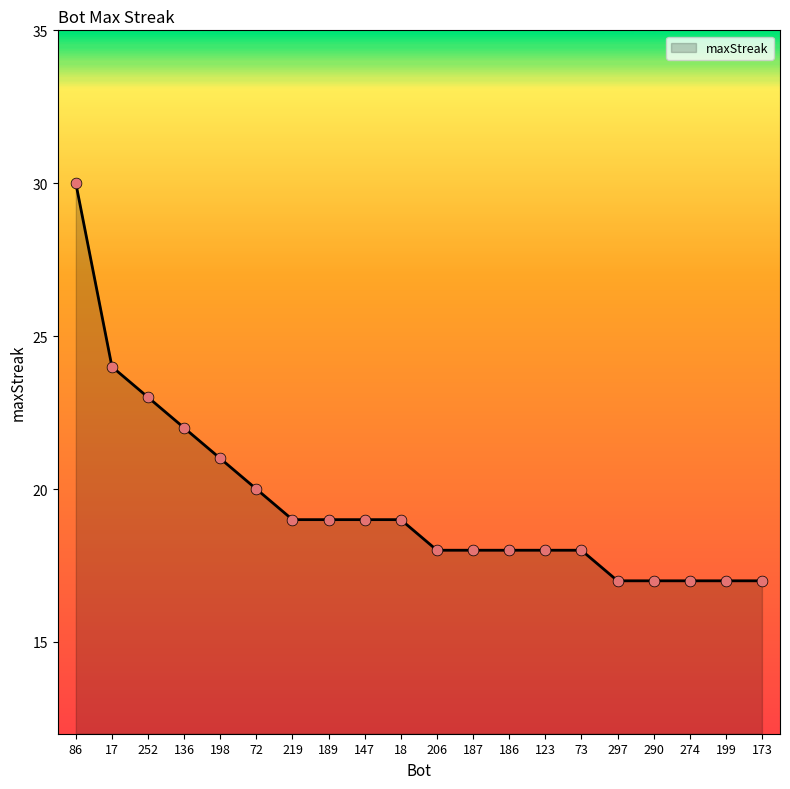

What is the change in value from 123 to 173?

-1